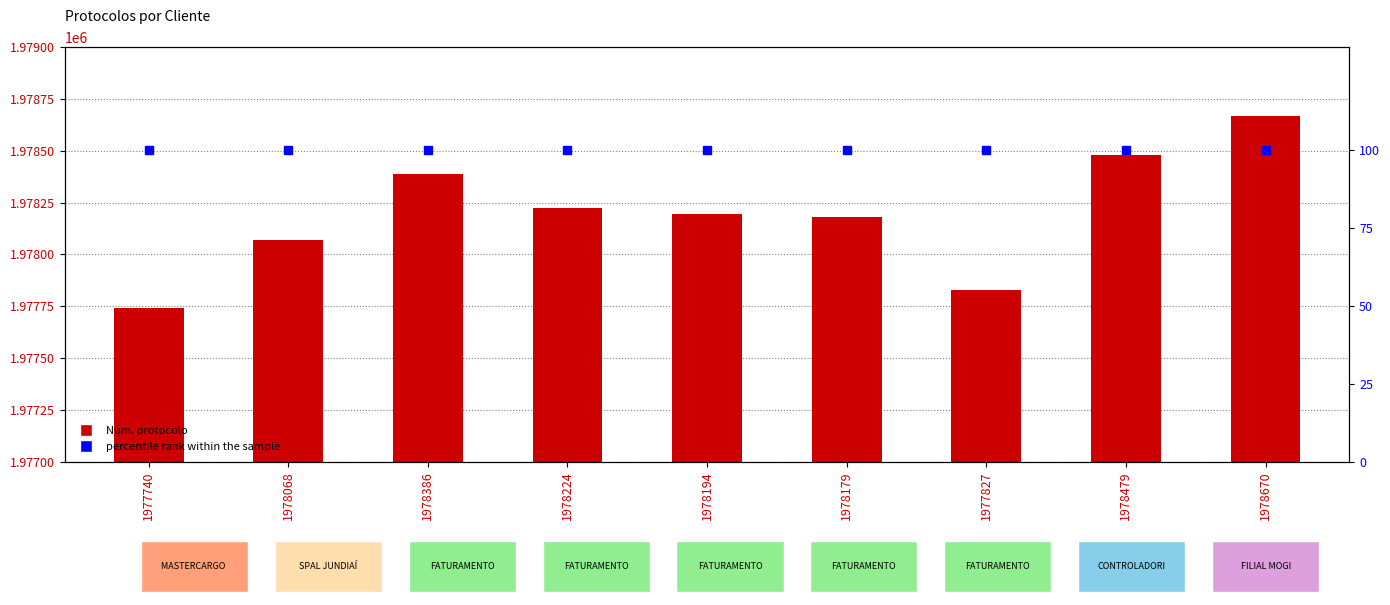

The value of Núm. protocolo at 1978194 is 1978194. True or false?

True